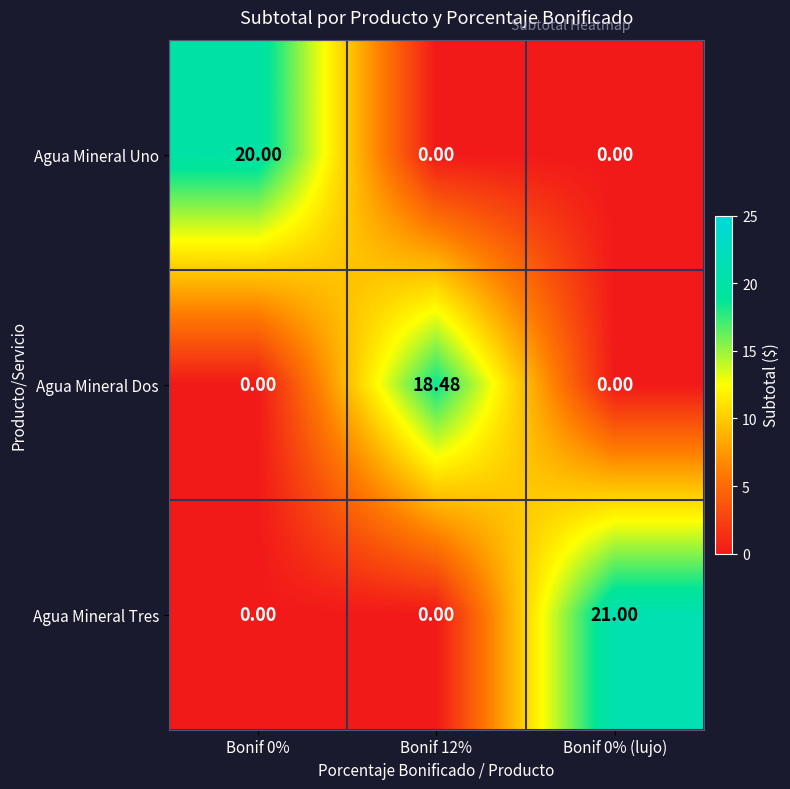

Rank the series by their average value, from lowest to highest.

Agua Mineral Dos, Agua Mineral Uno, Agua Mineral Tres